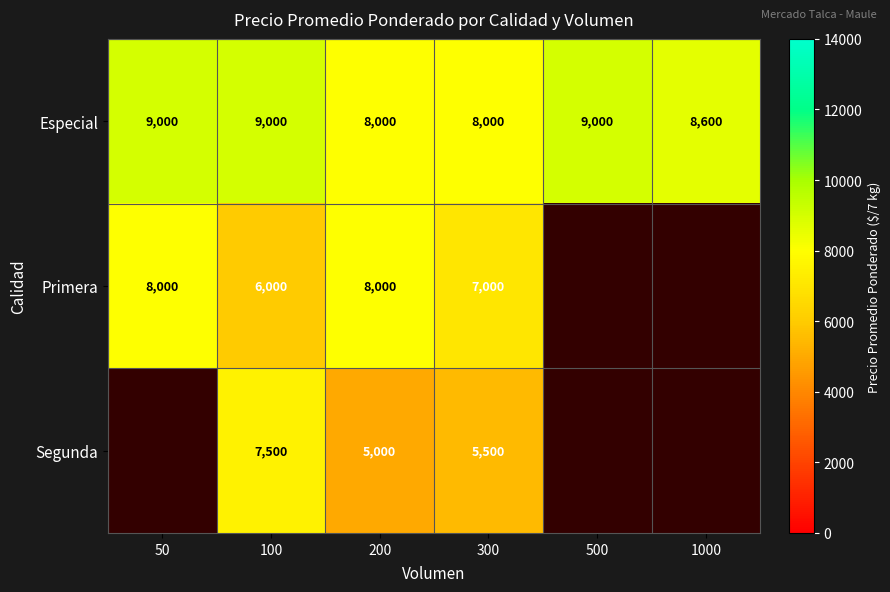

The value of Primera at 100 is 2199. True or false?

False